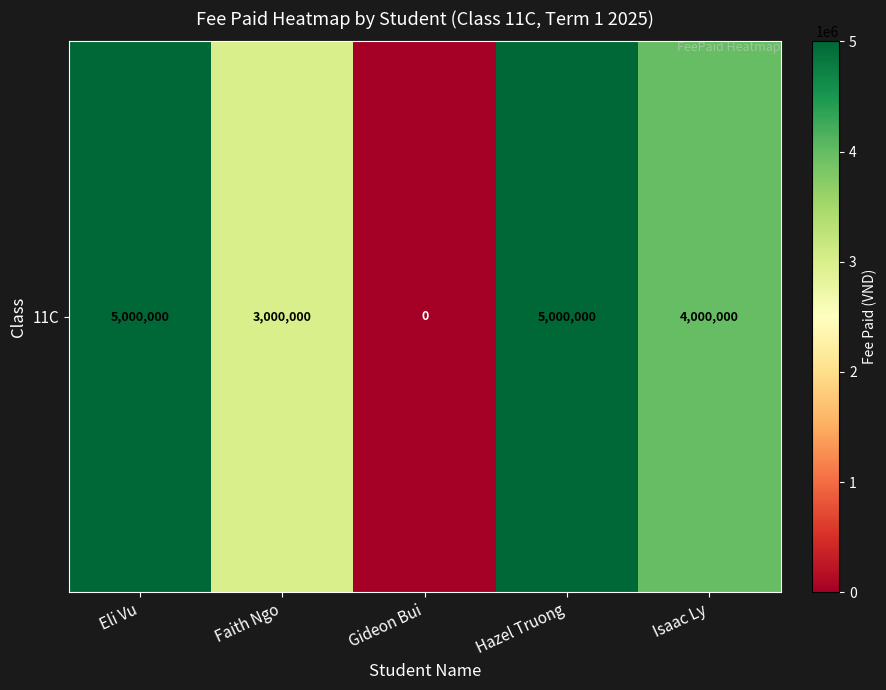

True or false: the data shows 7840922 at Eli Vu.

False